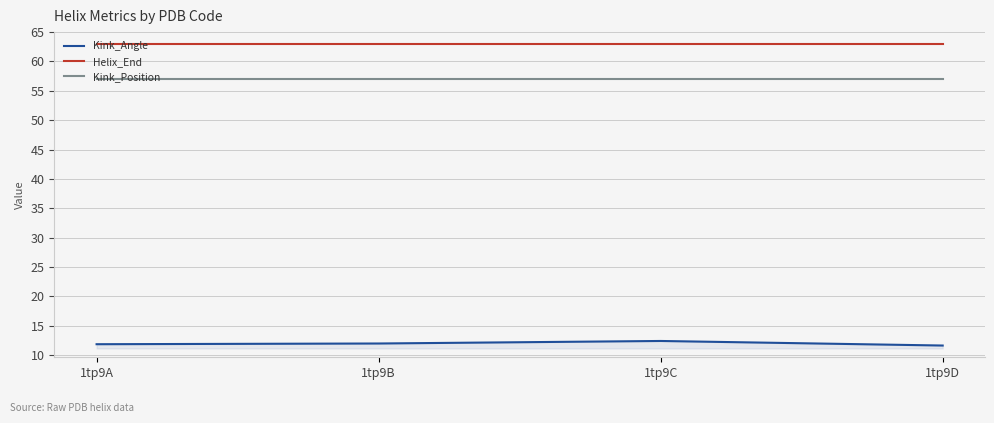

What is the difference between the highest and lowest values at 1tp9D?

51.4